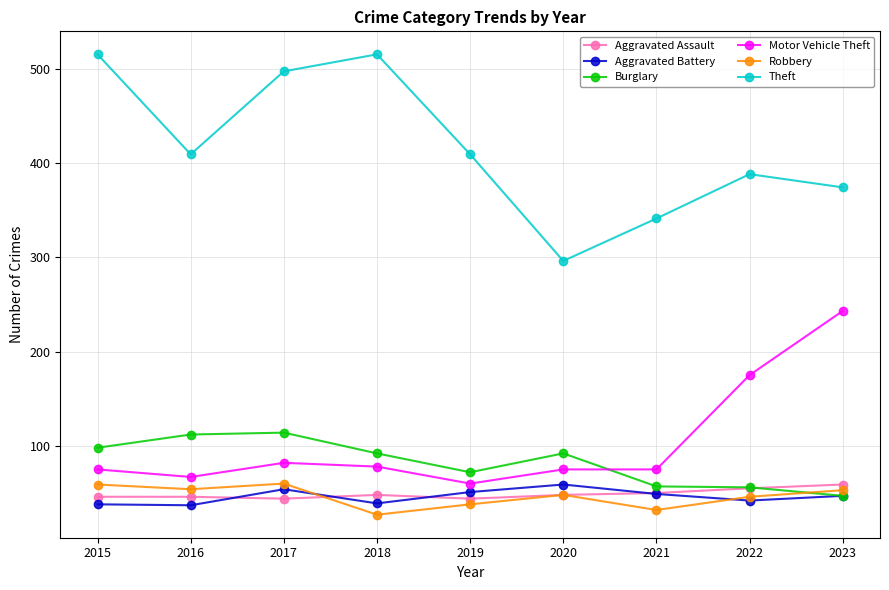

What are all the series names shown in the legend?

Aggravated Assault, Aggravated Battery, Burglary, Motor Vehicle Theft, Robbery, Theft